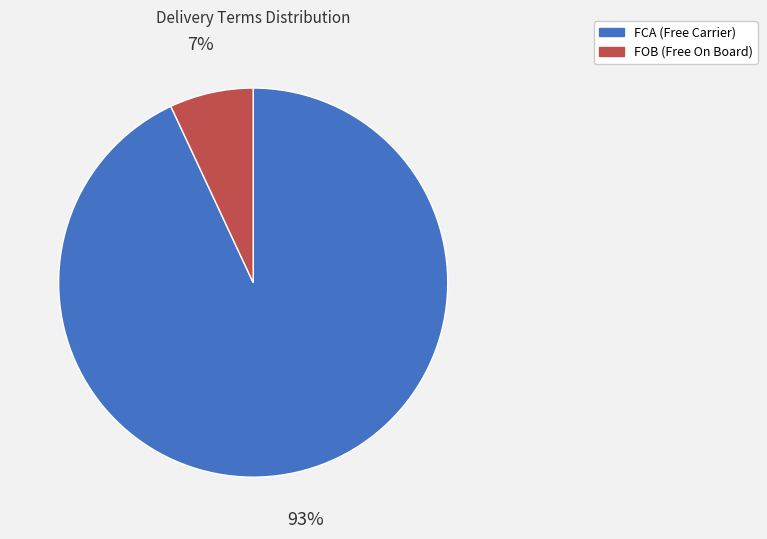

Do FOB and FCA together represent more than half of the pie?

Yes